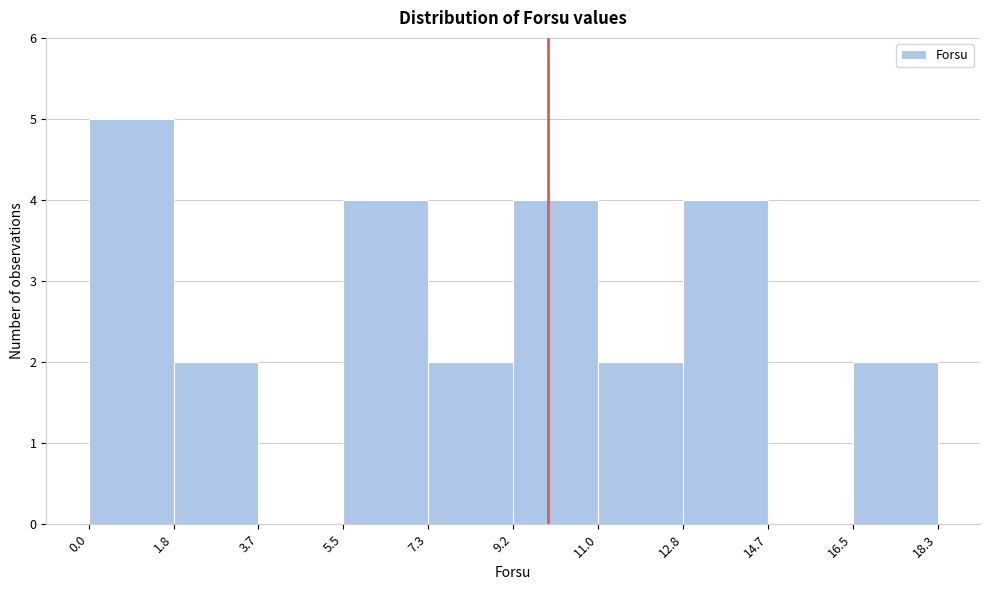

Which range on the x-axis has the tallest bar?

0.0 to 1.8